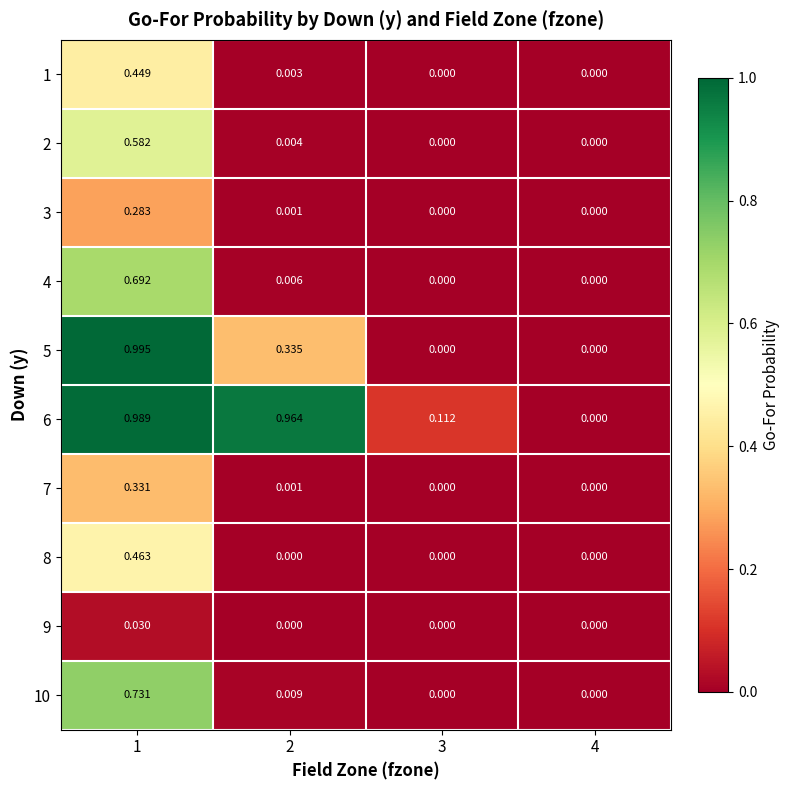

How many categories are shown in the chart?

4